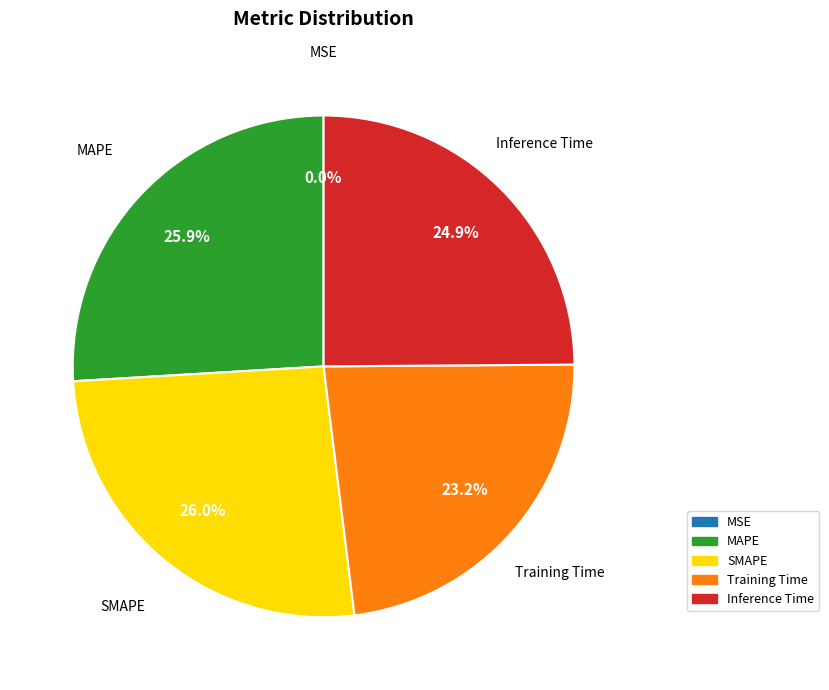

To the nearest percent, what is the average slice percentage?

20%